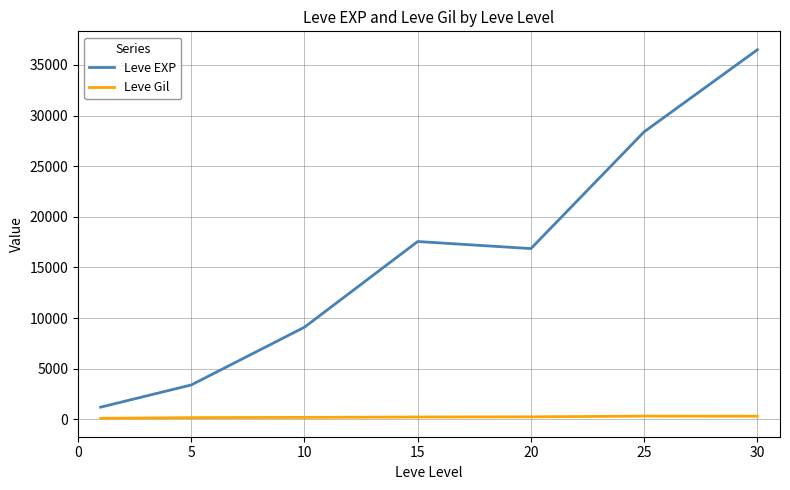

Does the chart have visible grid lines?

Yes